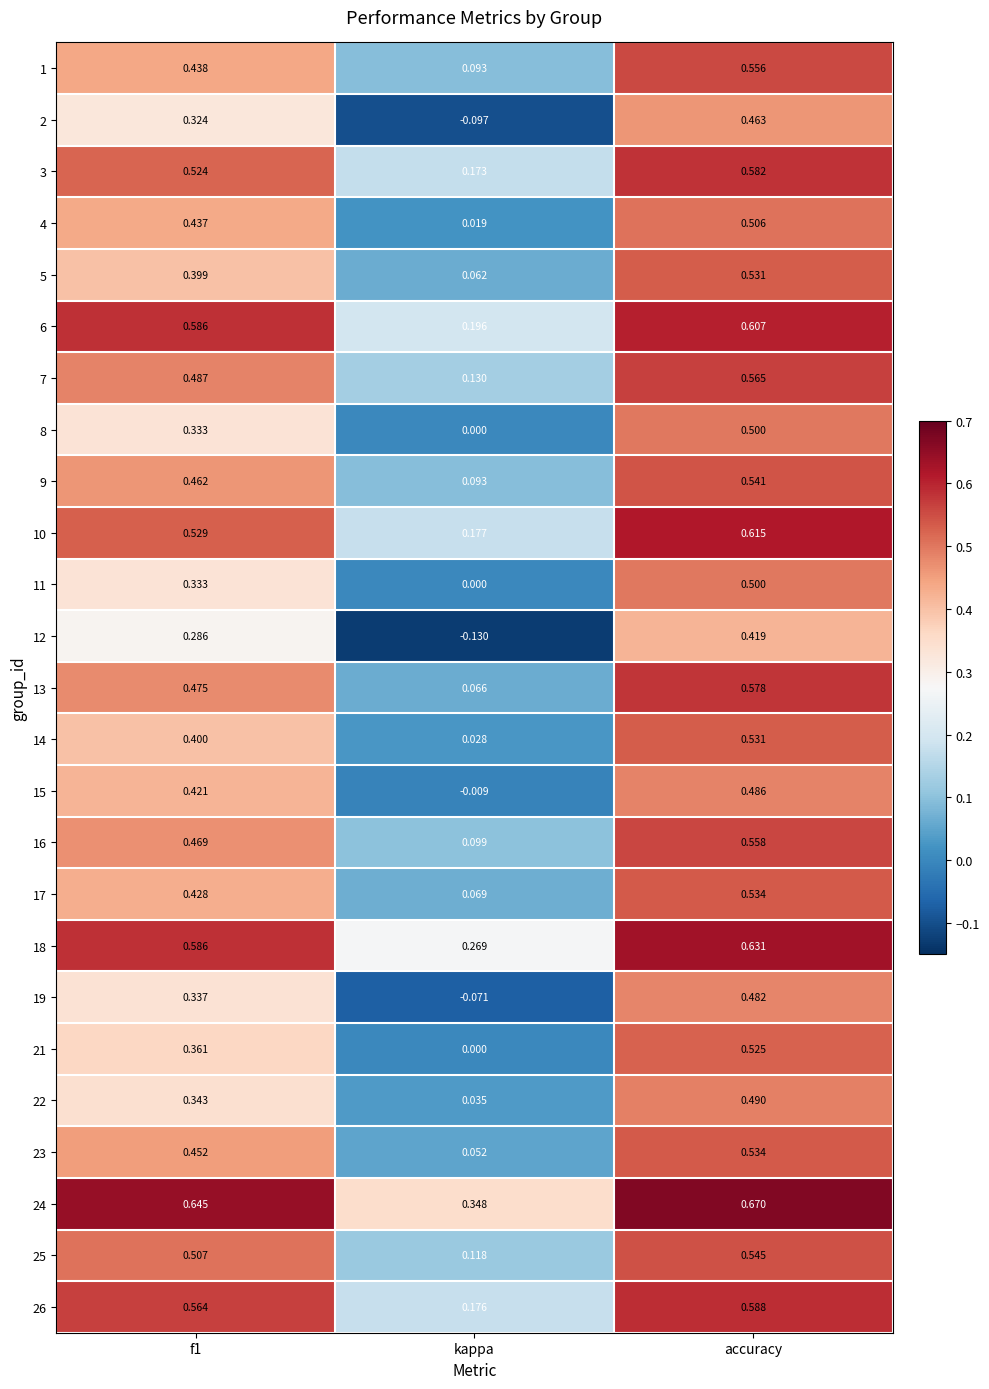

At which category is the sum across all series the highest?

accuracy